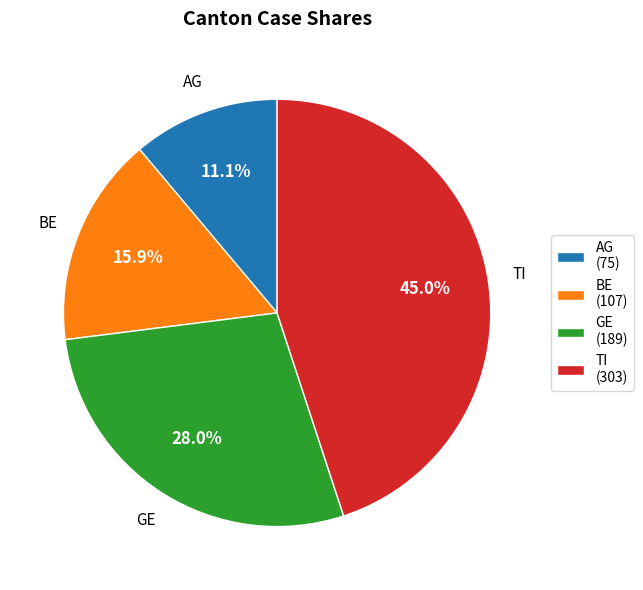

What is the ratio of the value at AG (75) to the value at BE (107)?

0.7